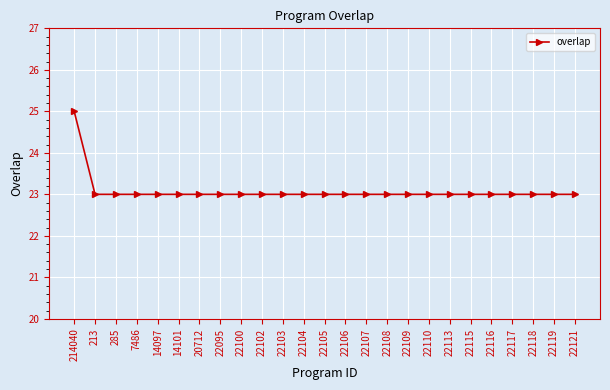

What is the sum of all values?

577